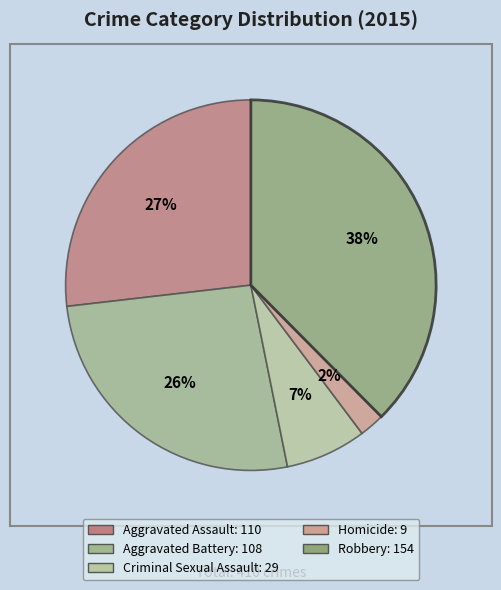

How many slices are in this pie chart?

5